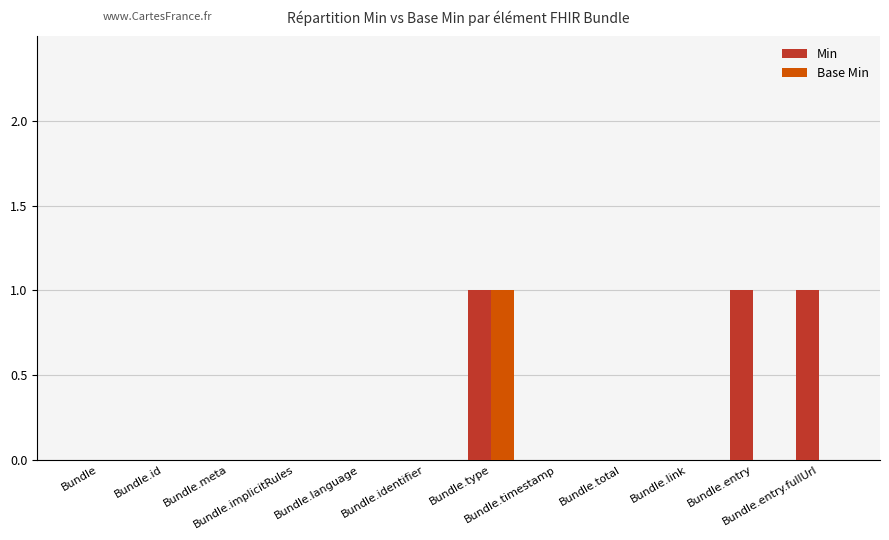

Between Bundle.id and Bundle.entry, which series saw the biggest shift?

Min